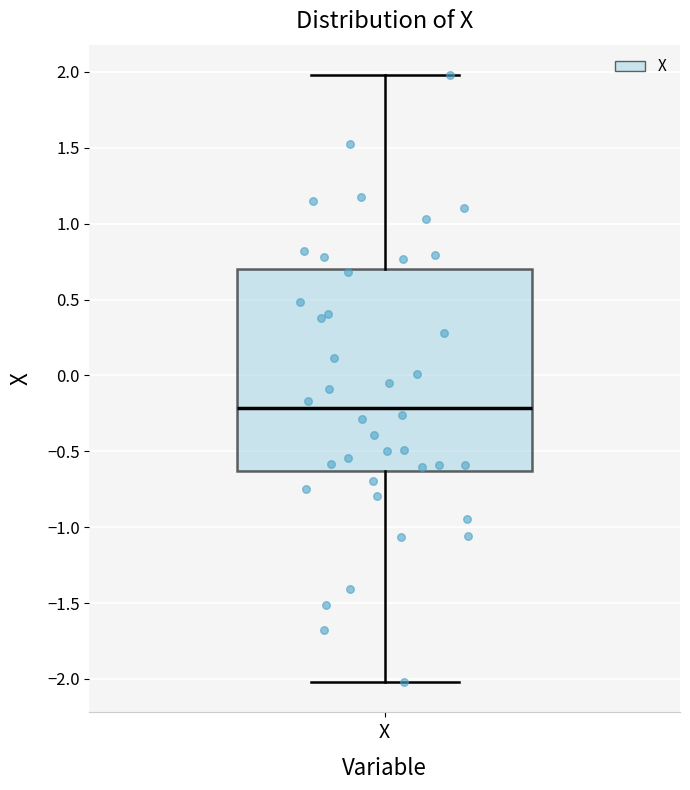

Where does the upper whisker of the box for X end on the y-axis? The values are not printed on the chart, so give them approximately, as read against the axis.

2.00